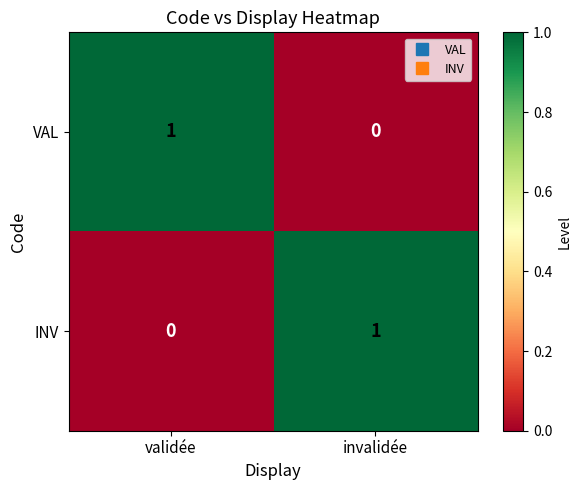

The INV series shows 0 at validée. True or false?

True